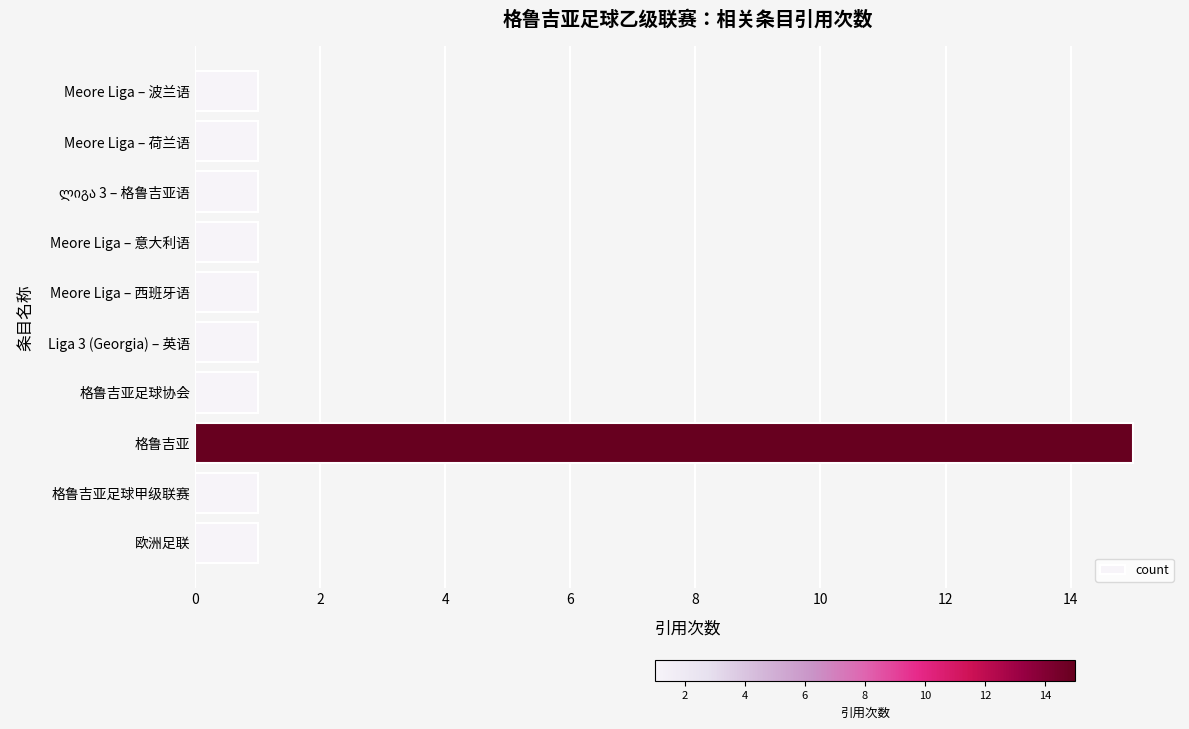

What is the ratio of the value at Meore Liga – 荷兰语 to the value at 格鲁吉亚足球协会?

1.0